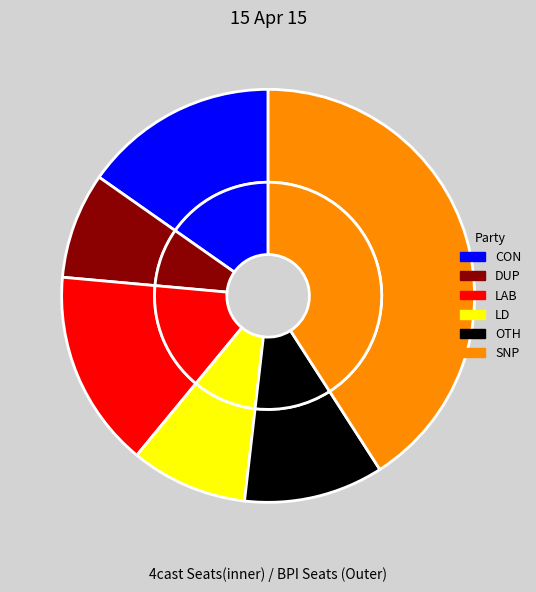

True or false: 28 accounts for 8% of the total.

True